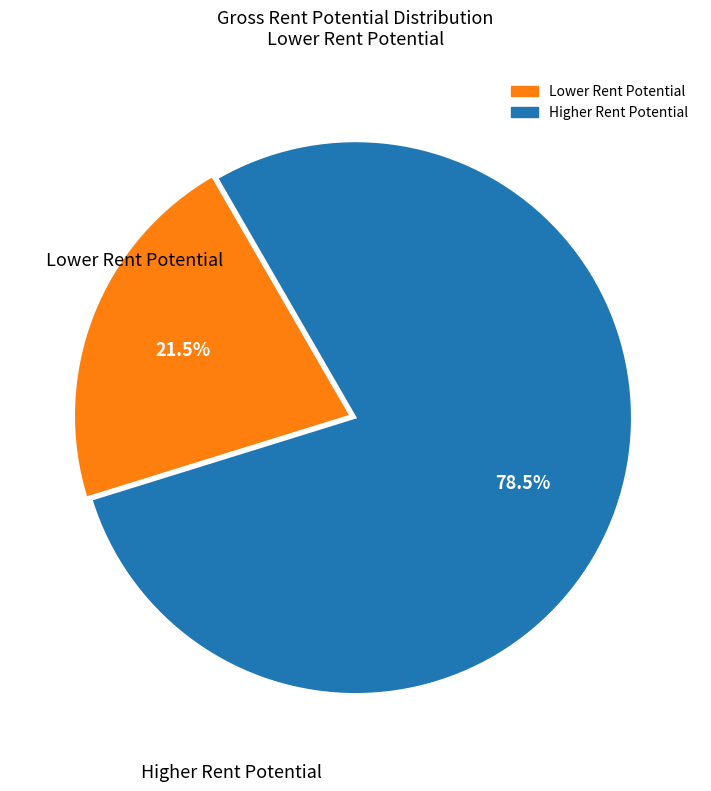

Is there a majority slice in this chart?

Yes